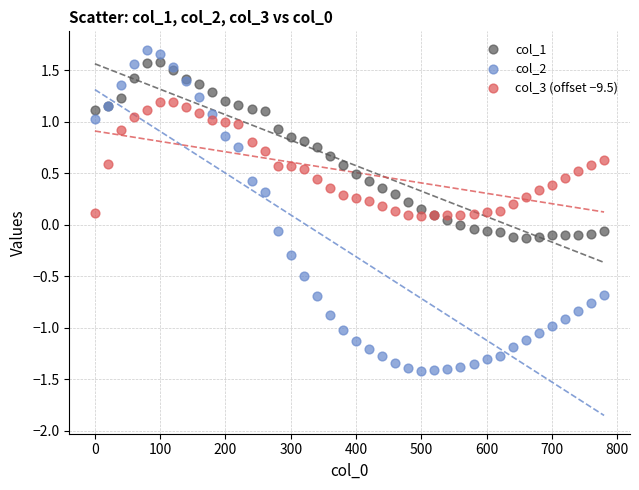

Which series has the widest spread of Y values?

col_2